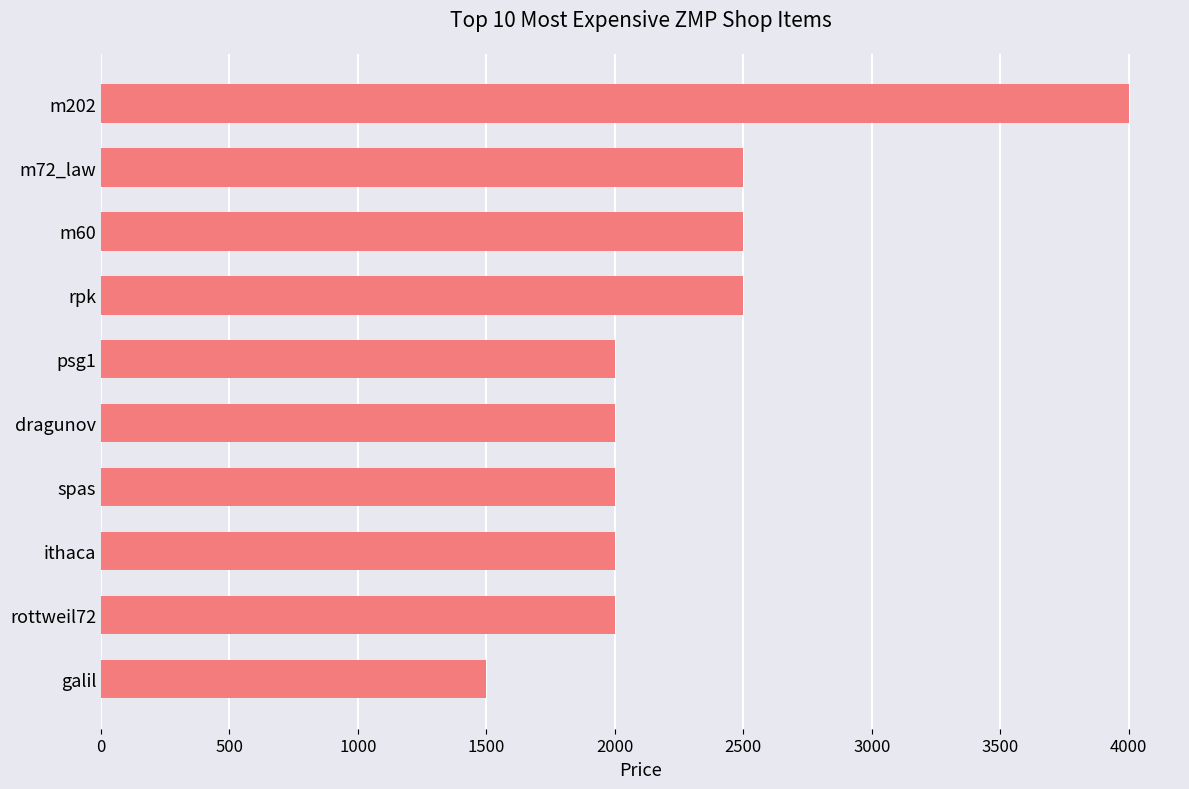

How many data points are less than 2000?

1